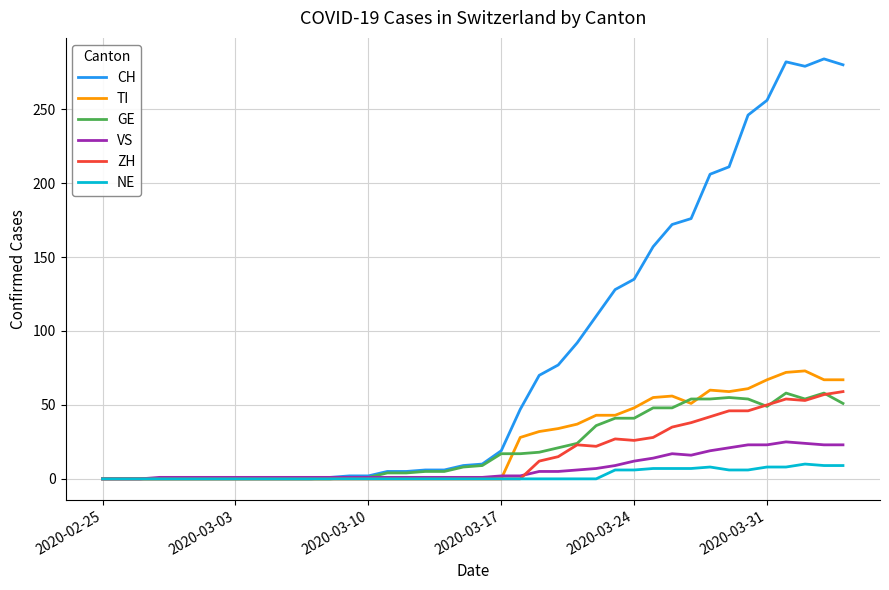

Which series has the widest spread of values?

CH